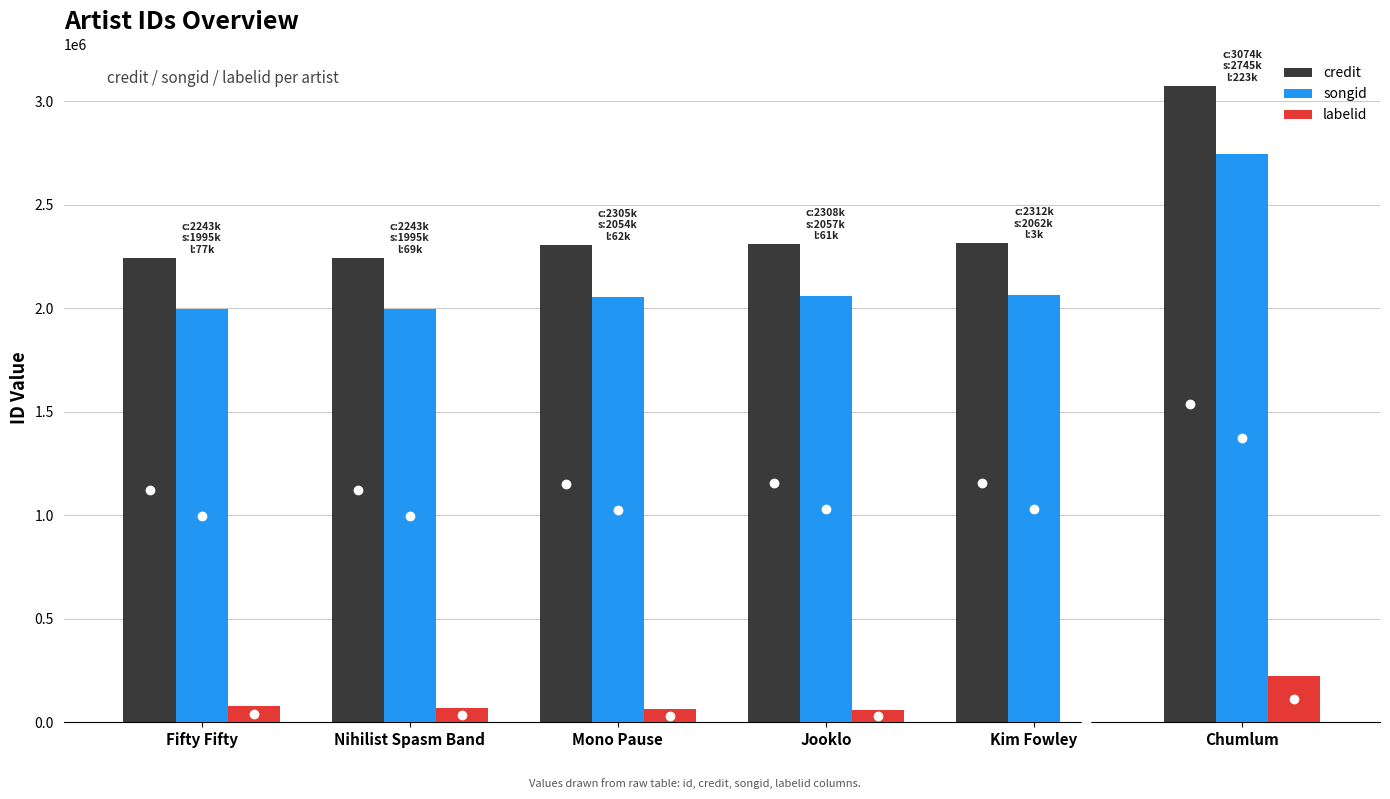

Which series changed the most between Mono Pause and Chumlum?

credit